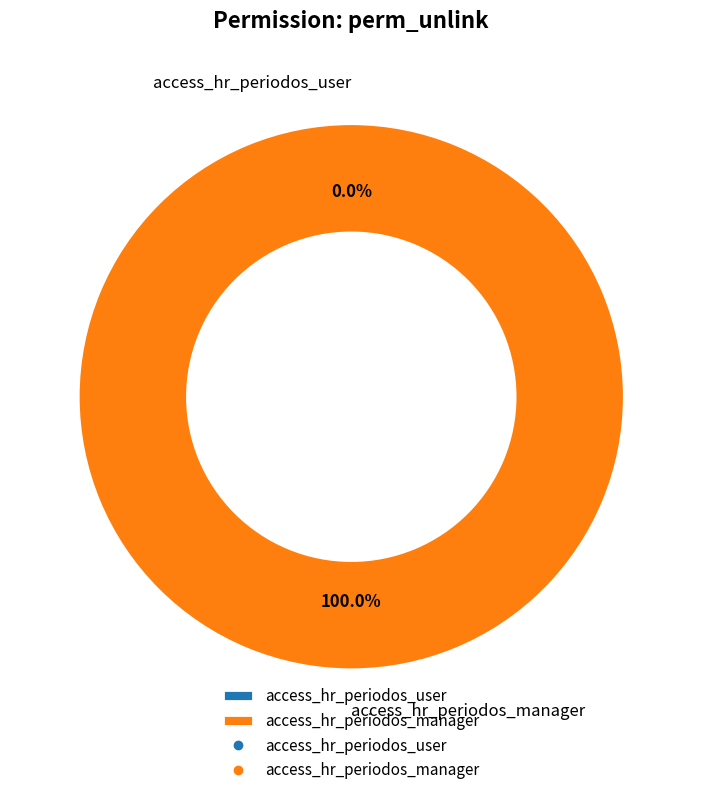

Is access_hr_periodos_user the majority of the pie?

No